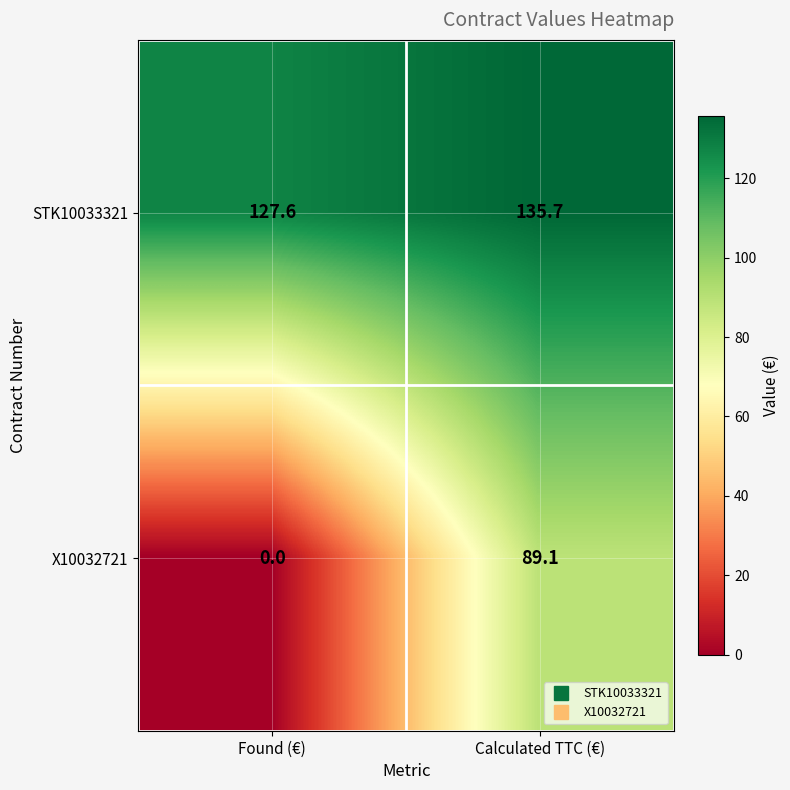

What is the approximate value of STK10033321 at Calculated TTC (€)?

135.7